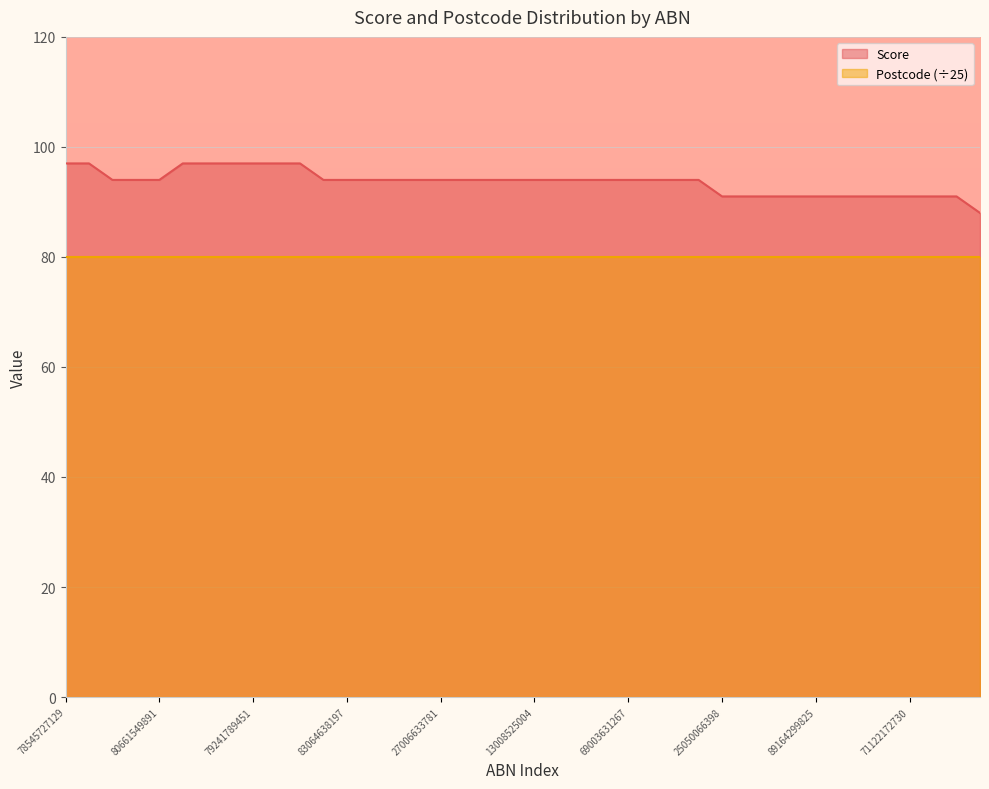

Where is the data nearest to the value 92?

25050066398